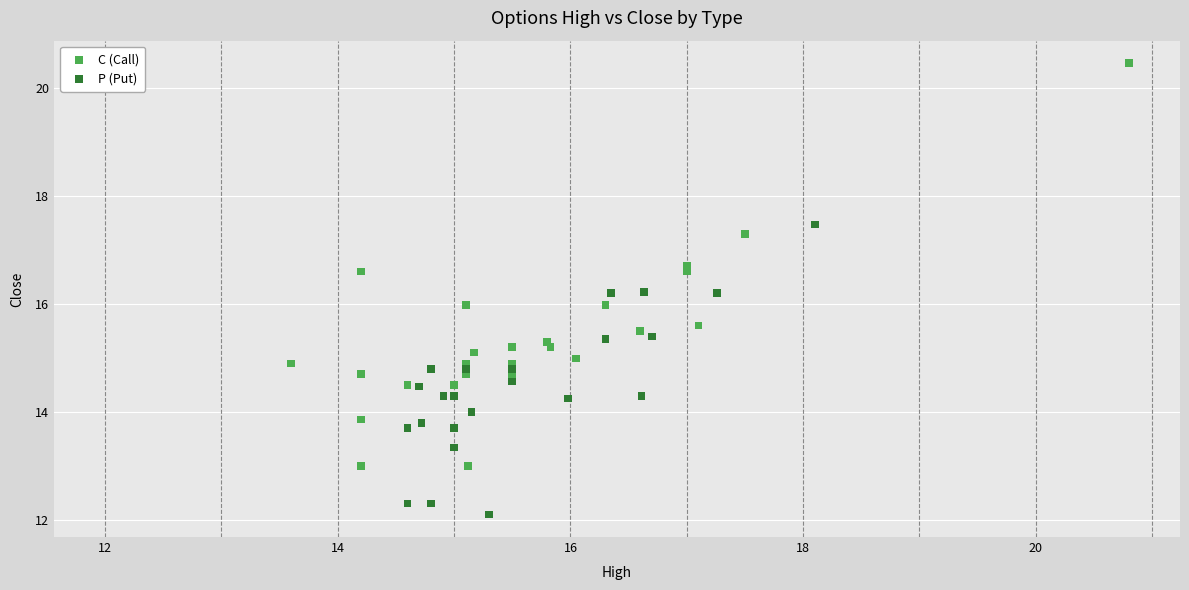

Which series contains the lowest Y value?

P (Put)